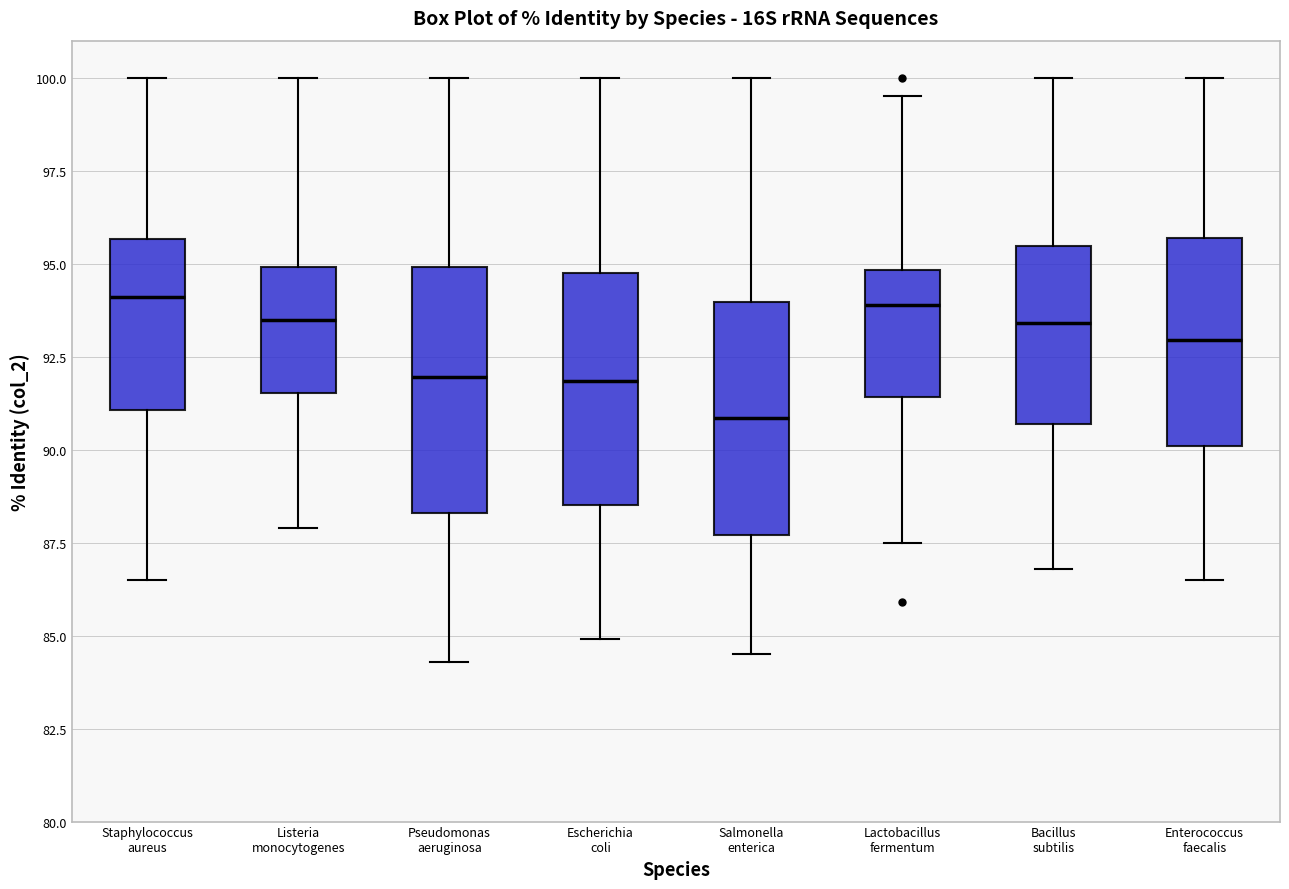

Reading left to right, read every box against the y-axis: the position of its median line, the range the box covers, and the ends of its whiskers. The values are not printed on the chart, so give them approximately, as read against the axis.

Staphylococcus aureus: median 94.0, box 91.0 to 95.5, whiskers 86.5 to 100.0
Listeria monocytogenes: median 93.5, box 91.5 to 95.0, whiskers 88.0 to 100.0
Pseudomonas aeruginosa: median 92.0, box 88.5 to 95.0, whiskers 84.5 to 100.0
Escherichia coli: median 92.0, box 88.5 to 95.0, whiskers 85.0 to 100.0
Salmonella enterica: median 91.0, box 87.5 to 94.0, whiskers 84.5 to 100.0
Lactobacillus fermentum: median 94.0, box 91.5 to 95.0, whiskers 87.5 to 99.5
Bacillus subtilis: median 93.5, box 90.5 to 95.5, whiskers 87.0 to 100.0
Enterococcus faecalis: median 93.0, box 90.0 to 95.5, whiskers 86.5 to 100.0